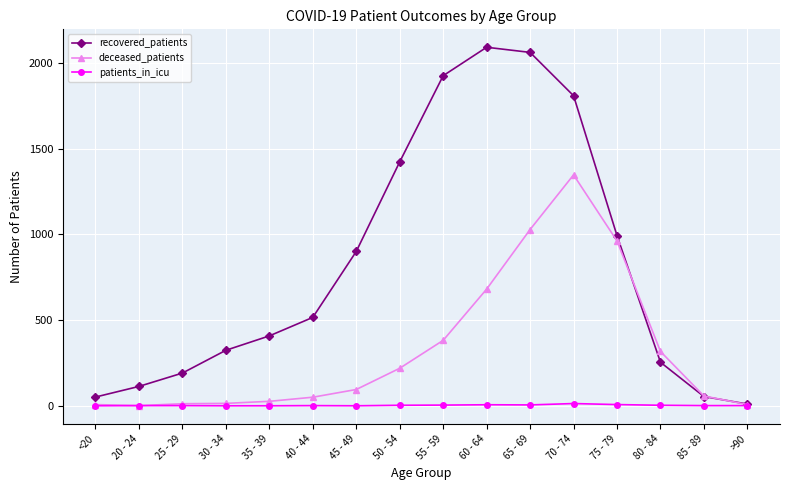

What is the average value of the patients_in_icu series?

3